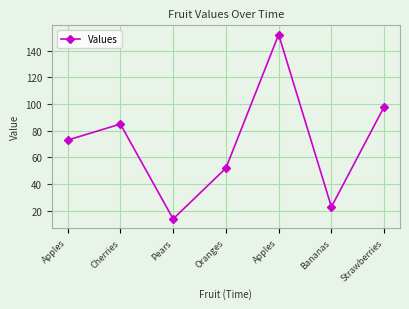

The chart shows a value of 52 at Oranges. True or false?

True